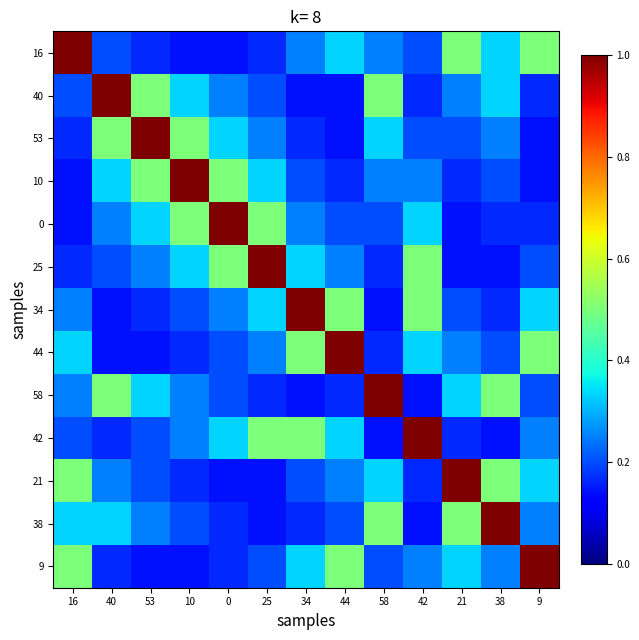

What is the maximum value shown in the chart?

1.0